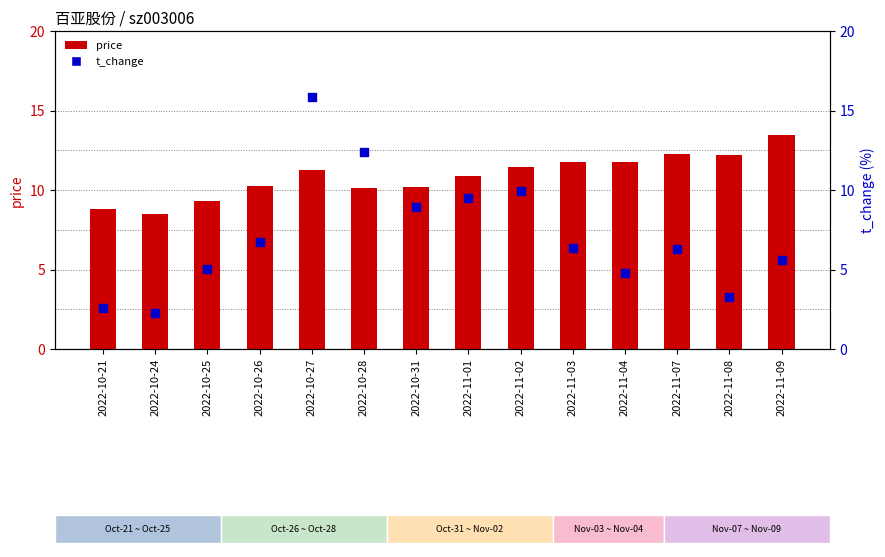

At how many categories does at least one series exceed 7?

14